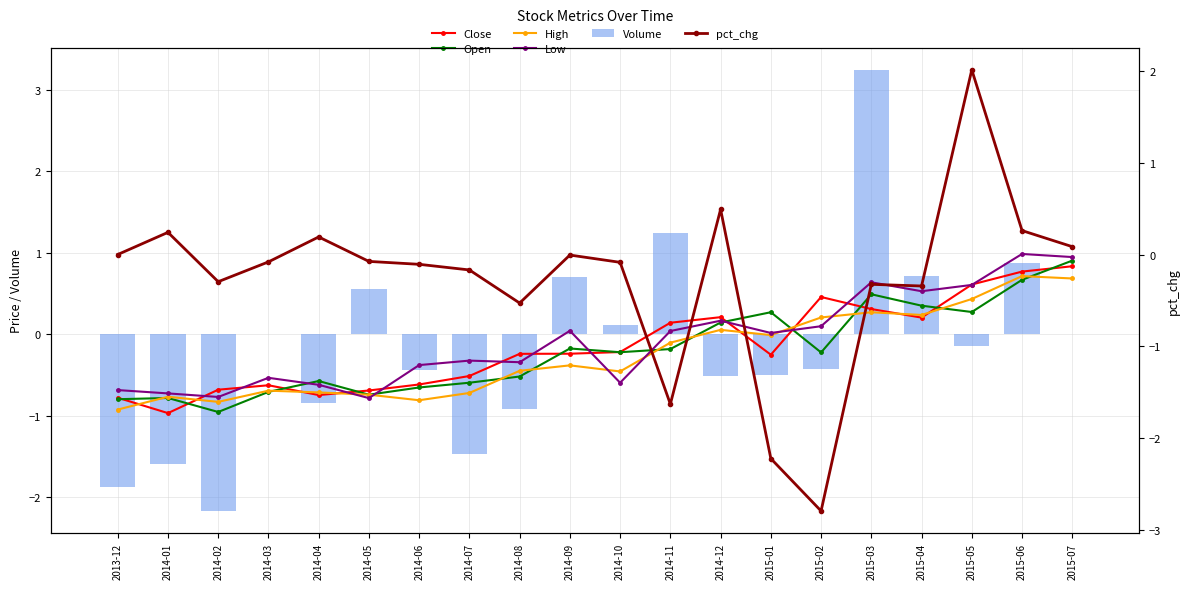

List the labels in order of Low value, smallest first.

2014-05, 2014-02, 2014-01, 2013-12, 2014-04, 2014-10, 2014-03, 2014-06, 2014-08, 2014-07, 2015-01, 2014-11, 2014-09, 2015-02, 2014-12, 2015-04, 2015-05, 2015-03, 2015-07, 2015-06